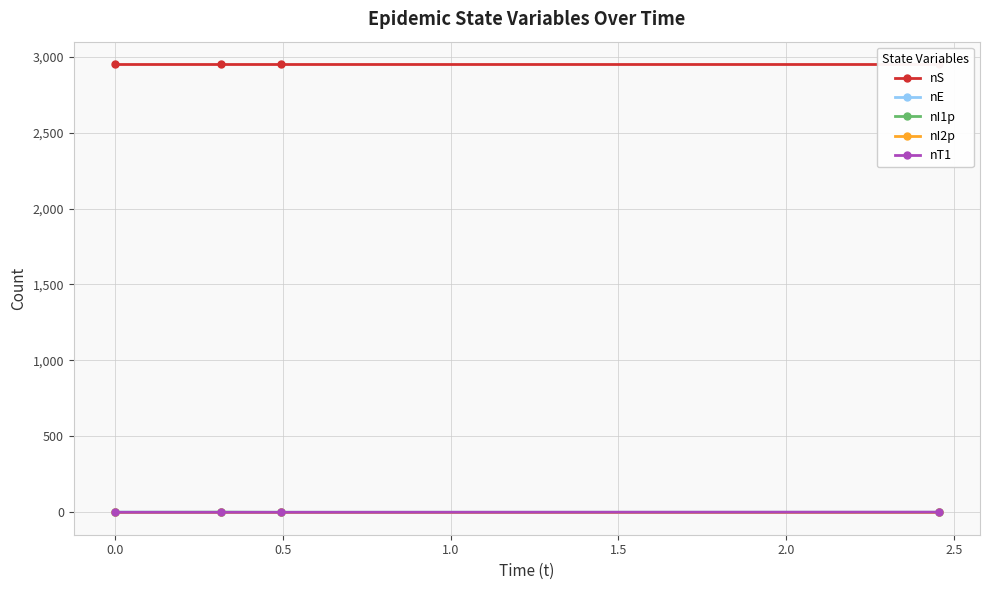

True or false: nT1 has more than 1 points higher than both neighbors.

False